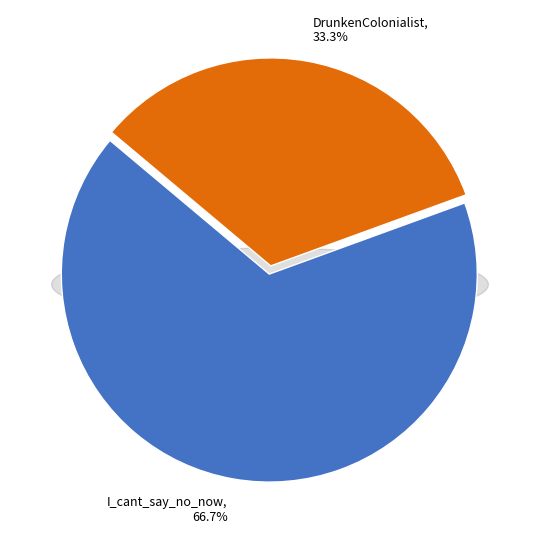

Rank the categories by value from highest to lowest.

I_cant_say_no_now, DrunkenColonialist